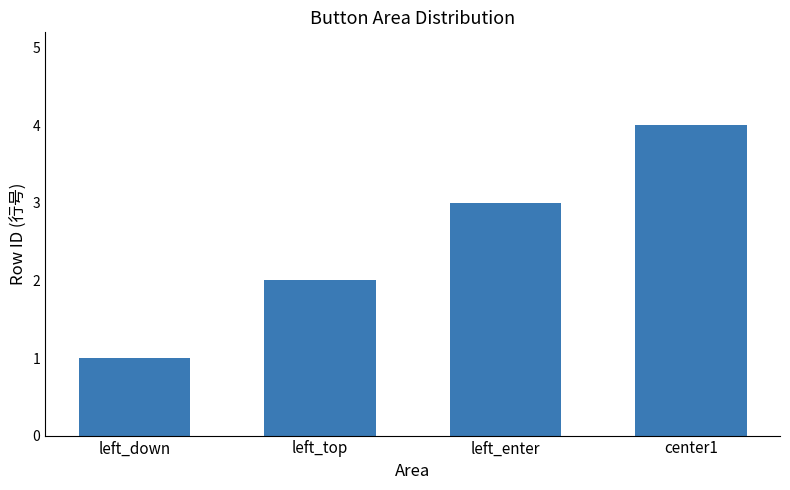

True or false: the data shows 3 at left_enter.

True